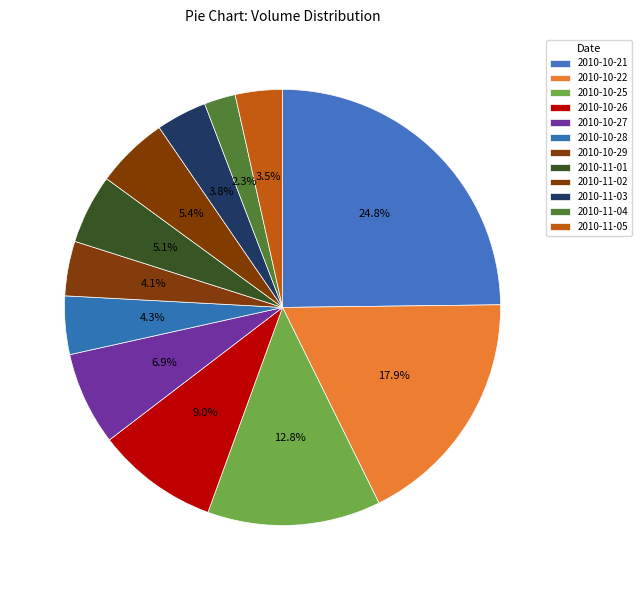

Is 2010-10-22 the majority of the pie?

No